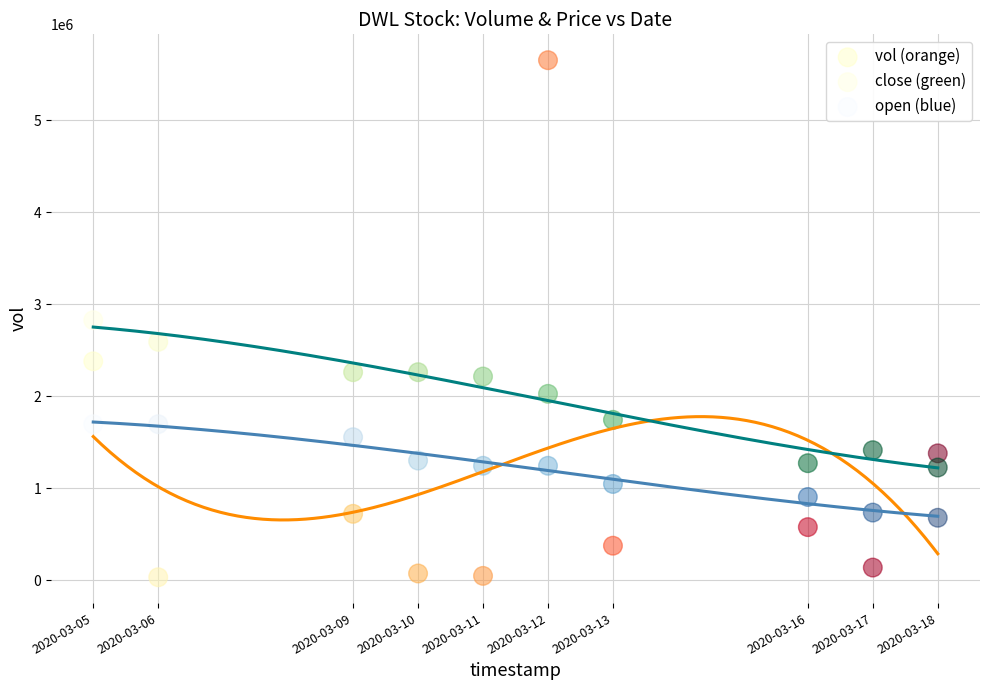

What are all the series names shown in the legend?

vol (orange), close (green), open (blue)